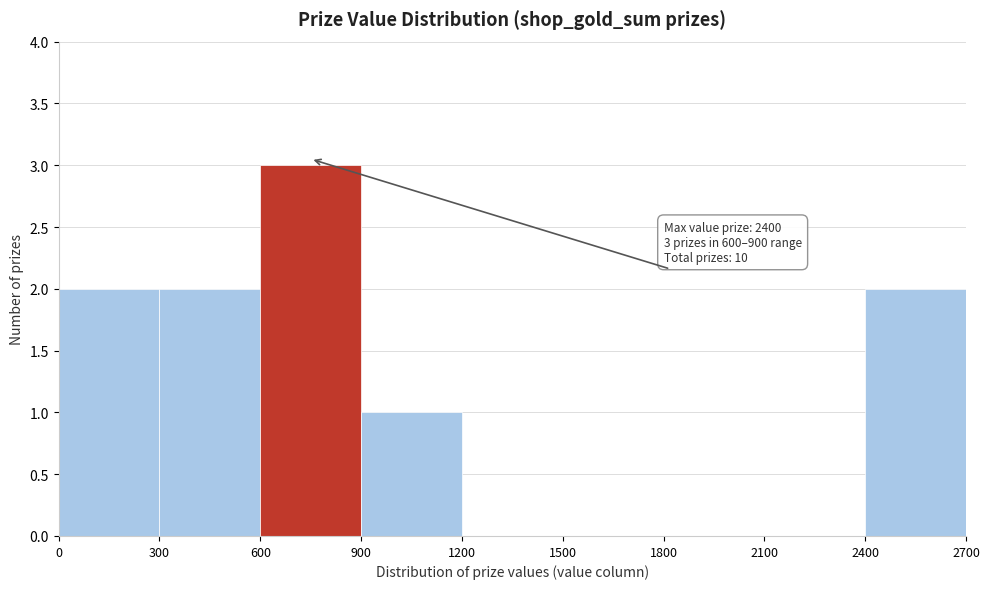

Which range on the x-axis has the tallest bar?

600 to 900